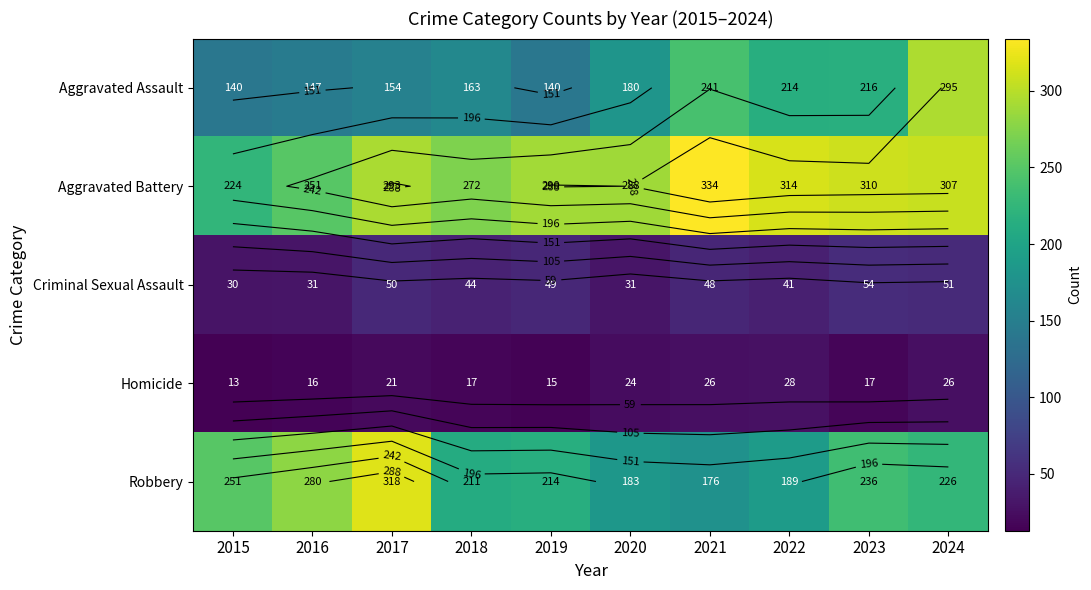

Which series has the largest total across all categories?

Aggravated Battery